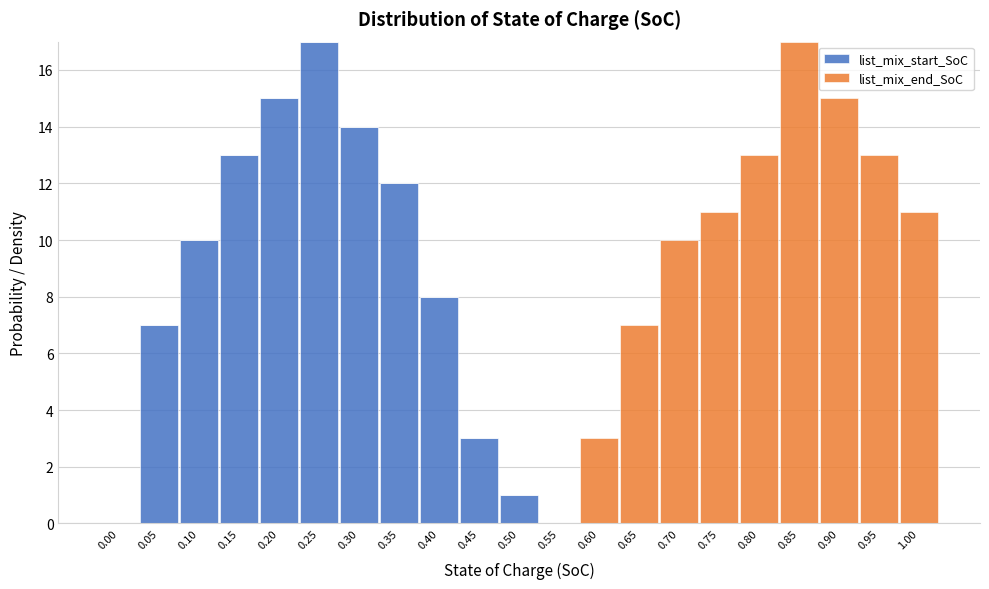

What is the total value across all series at 0.85?

17.0